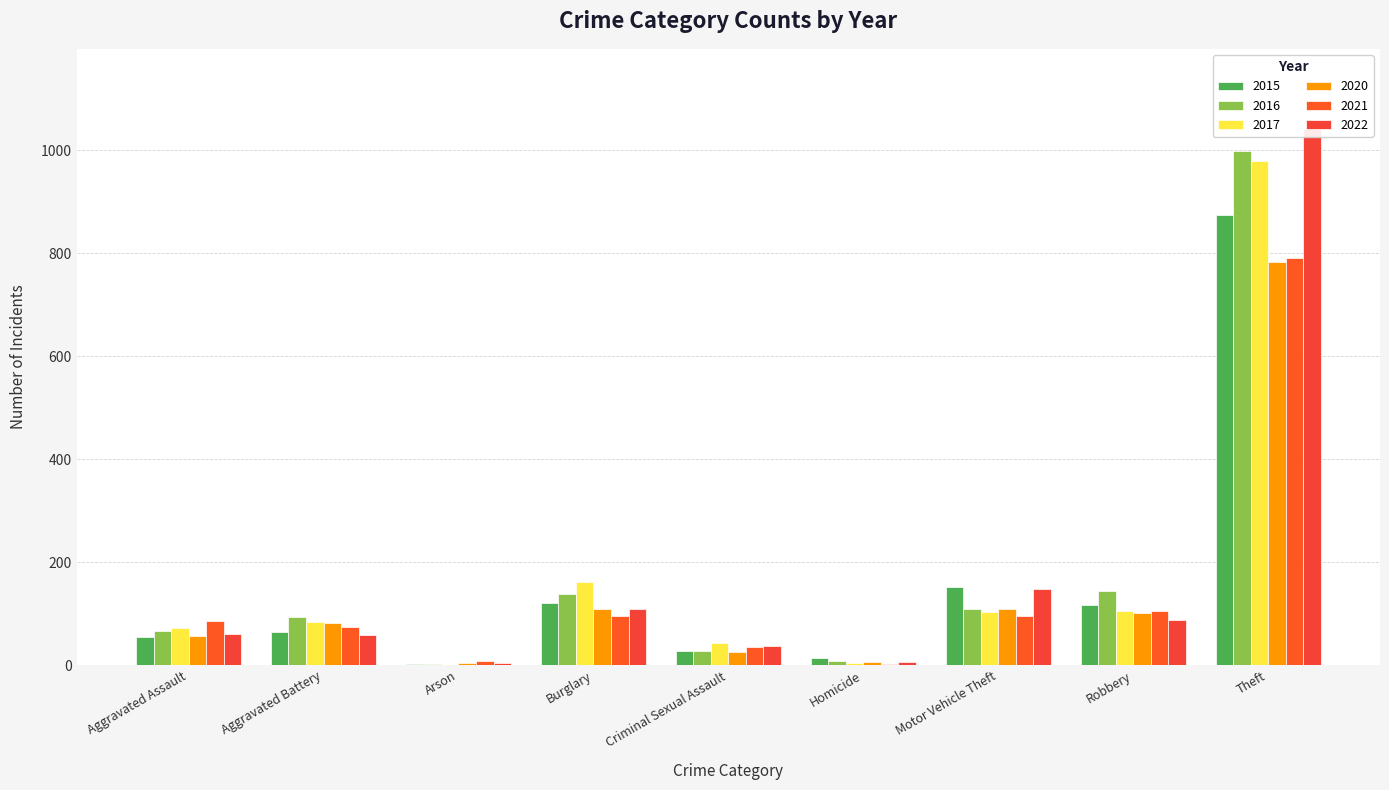

At which label does 2020 reach its peak?

Theft